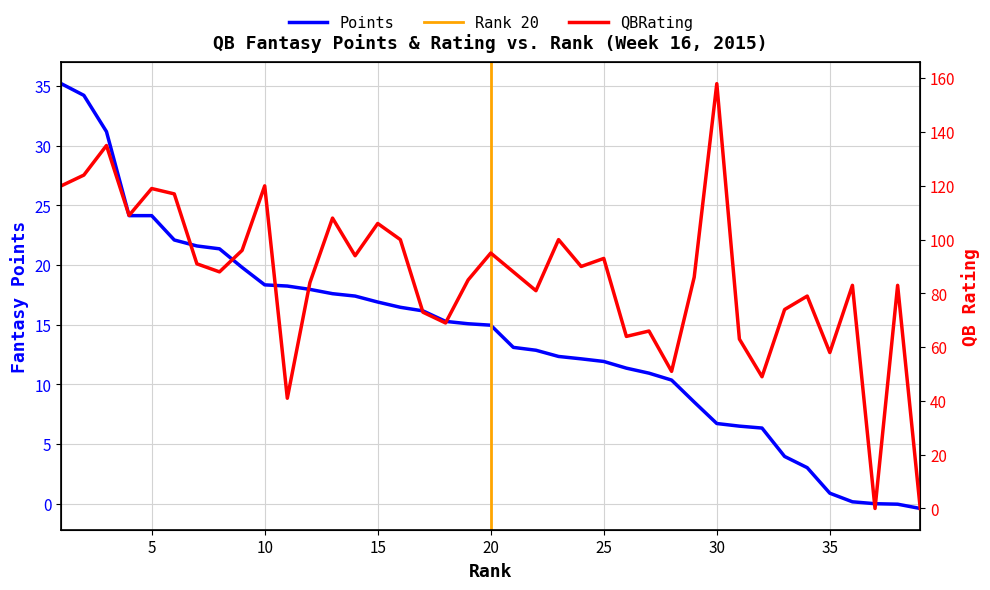

Reading left to right, list all the values displayed in this chart.

Points: 1=35.2	2=34.2	3=31.2	4=24.1	5=24.1	6=22.1	7=21.6	8=21.4	9=19.8	10=18.3	11=18.2	12=18.0	13=17.6	14=17.4	15=16.9	16=16.5	17=16.2	18=15.3	19=15.1	20=15.0	21=13.1	22=12.9	23=12.3	24=12.1	25=11.9	26=11.4	27=10.9	28=10.4	29=8.5	30=6.7	31=6.5	32=6.3	33=4.0	34=3.0	35=0.9	36=0.2	37=0.0	38=-0.0	39=-0.4
QBRating: 1=120.0	2=124.0	3=135.0	4=109.0	5=119.0	6=117.0	7=91.0	8=88.0	9=96.0	10=120.0	11=41.0	12=84.0	13=108.0	14=94.0	15=106.0	16=100.0	17=73.0	18=69.0	19=85.0	20=95.0	21=88.0	22=81.0	23=100.0	24=90.0	25=93.0	26=64.0	27=66.0	28=51.0	29=86.0	30=158.0	31=63.0	32=49.0	33=74.0	34=79.0	35=58.0	36=83.0	37=0.0	38=83.0	39=0.0